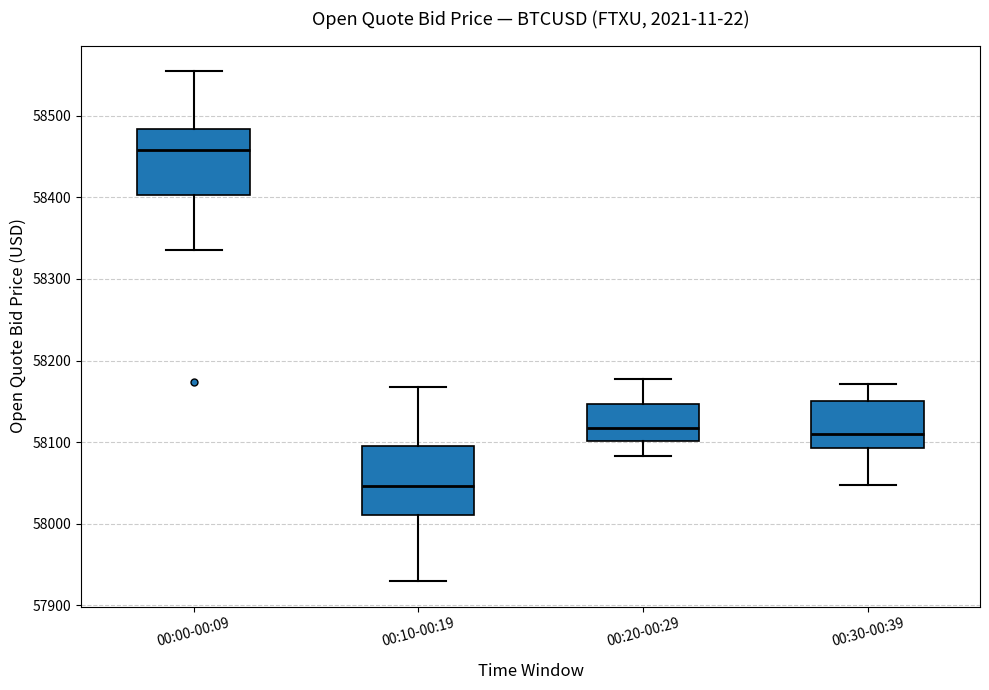

Reading left to right, transcribe this box plot: for each box, give where its median line is, the range the box spans, and where its two whiskers end, as read against the y-axis. The values are not printed on the chart, so give them approximately, as read against the axis.

00:00-00:09: median 58460, box 58400 to 58480, whiskers 58340 to 58550
00:10-00:19: median 58050, box 58010 to 58100, whiskers 57930 to 58170
00:20-00:29: median 58120, box 58100 to 58150, whiskers 58080 to 58180
00:30-00:39: median 58110, box 58090 to 58150, whiskers 58050 to 58170